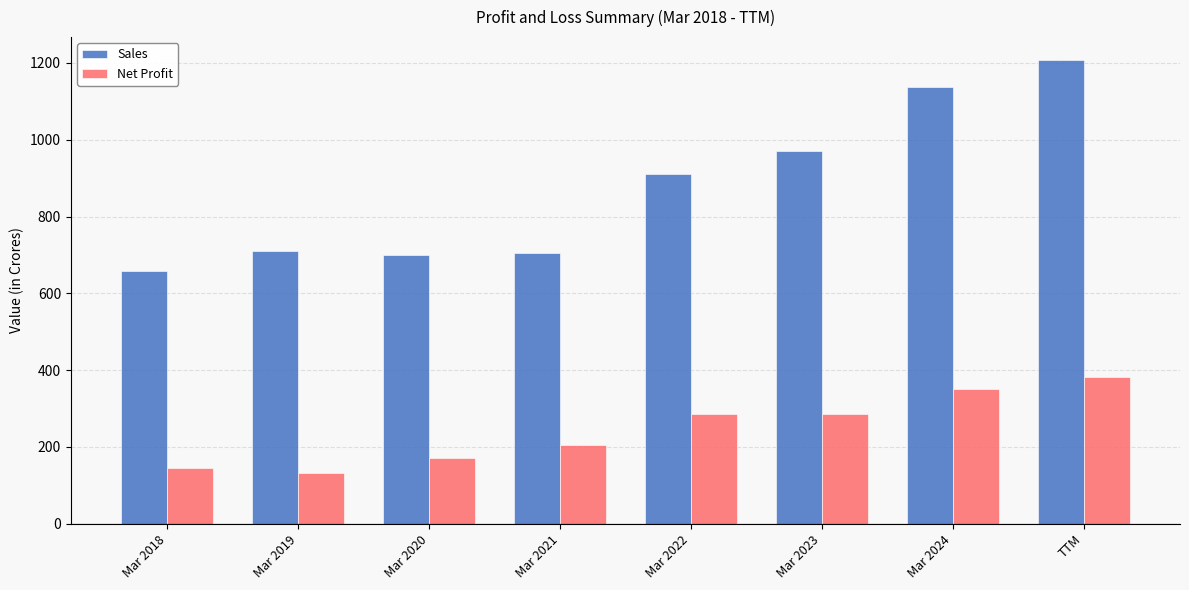

Rank the series by their average value, from lowest to highest.

Net Profit, Sales